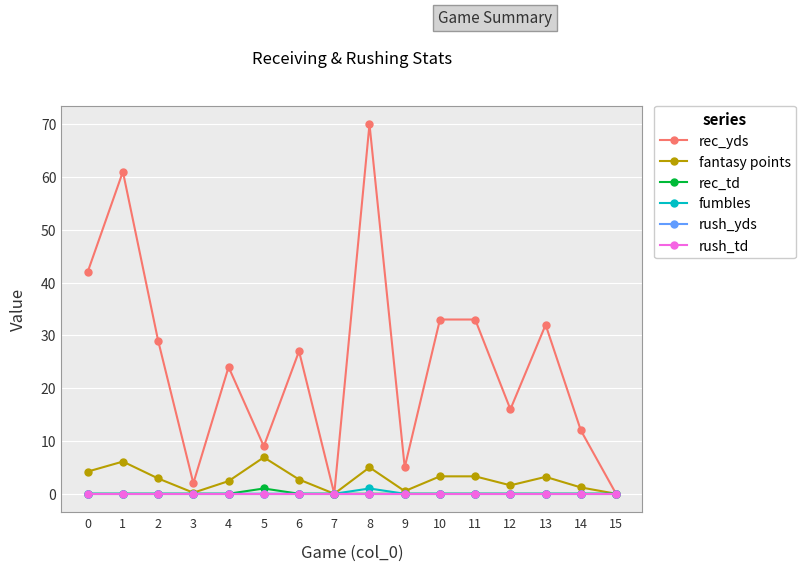

True or false: rec_yds and fumbles cross at least once.

False